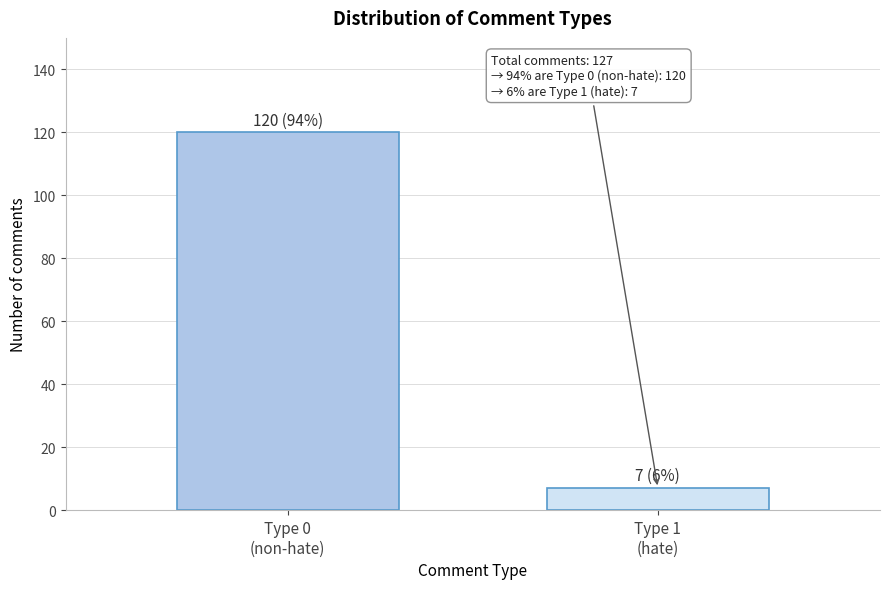

Reading left to right, list all the values displayed in this chart.

120	7